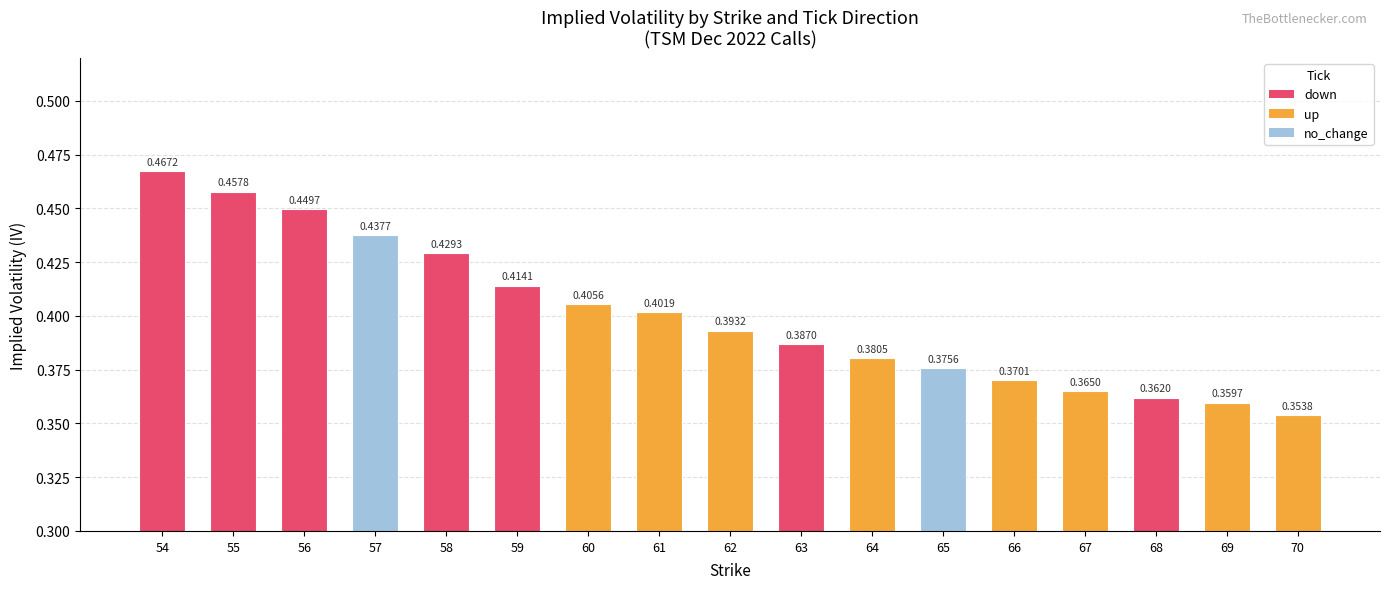

Rank the categories by value from lowest to highest.

70, 69, 68, 67, 66, 65, 64, 63, 62, 61, 60, 59, 58, 57, 56, 55, 54